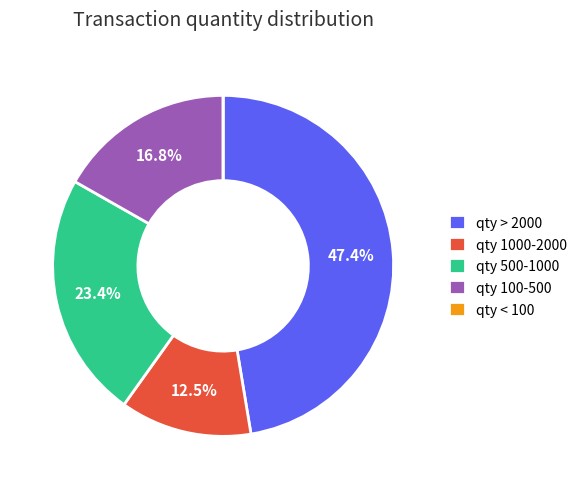

Is there a majority slice in this chart?

No